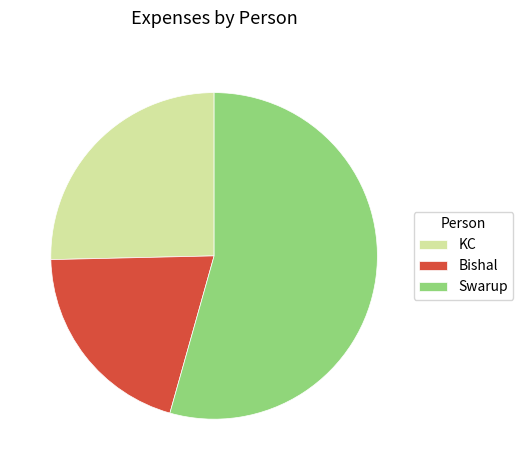

Does KC account for over 50% of the chart?

No